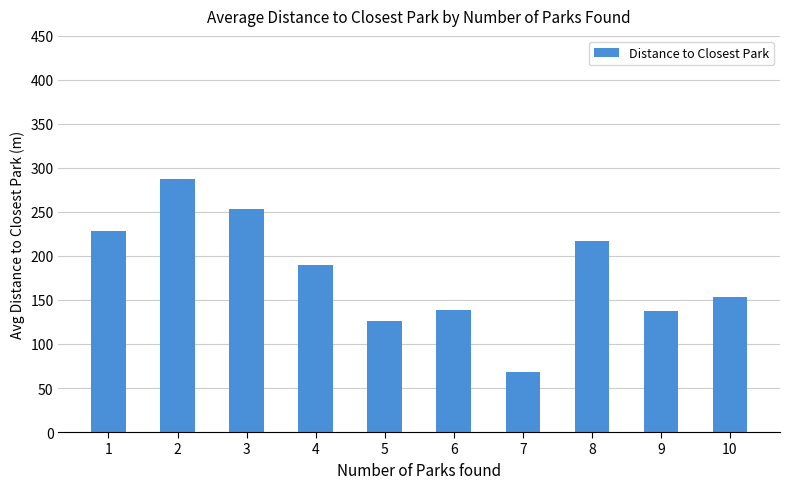

What is the difference between the maximum and minimum values?

218.9